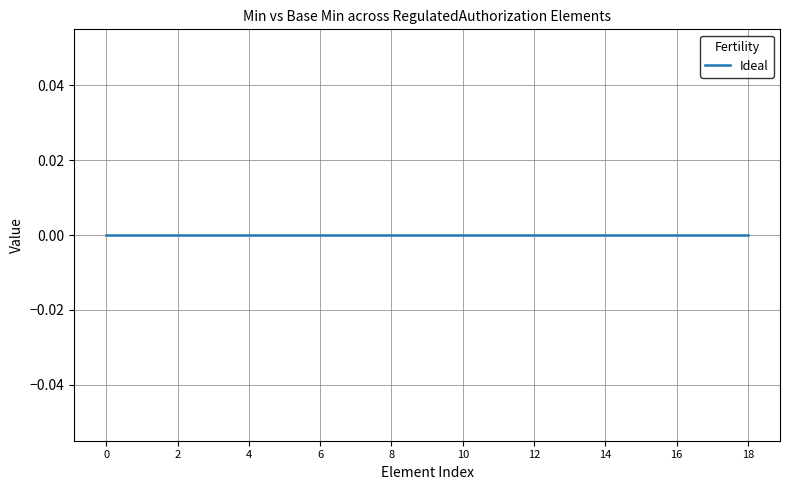

The value at RegulatedAuthorization.subject is 1. True or false?

False